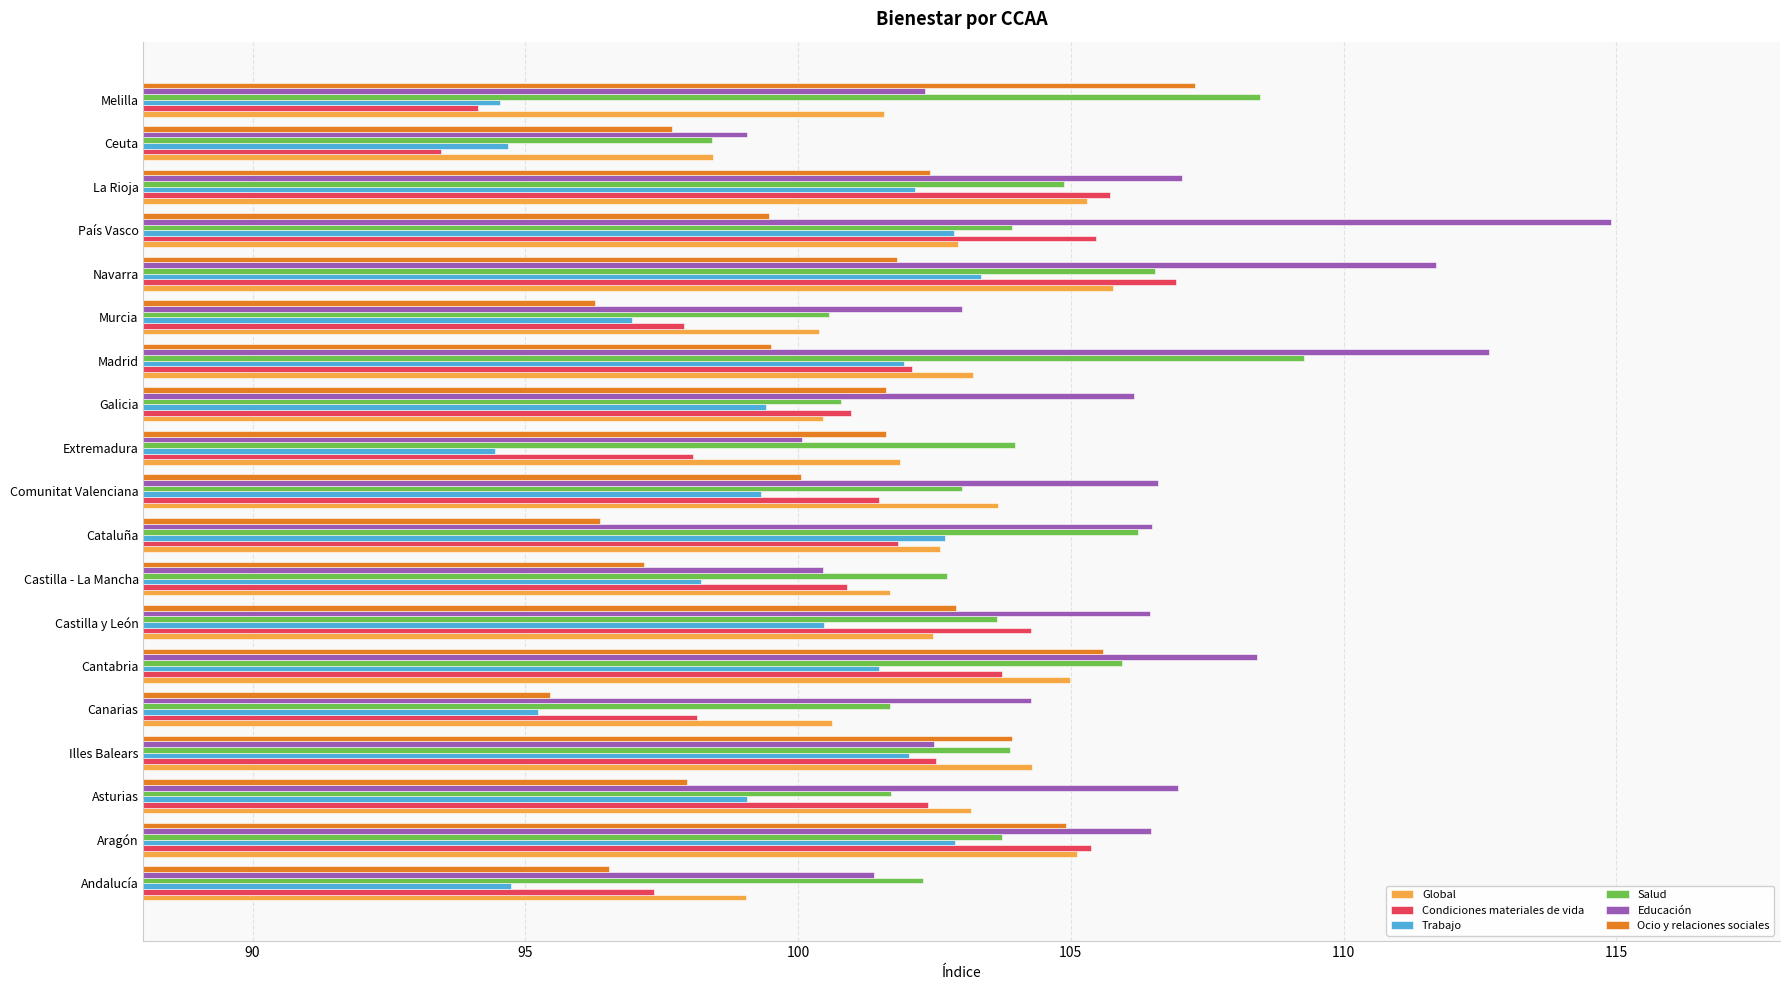

The Global series shows 66.2 at Cantabria. True or false?

False